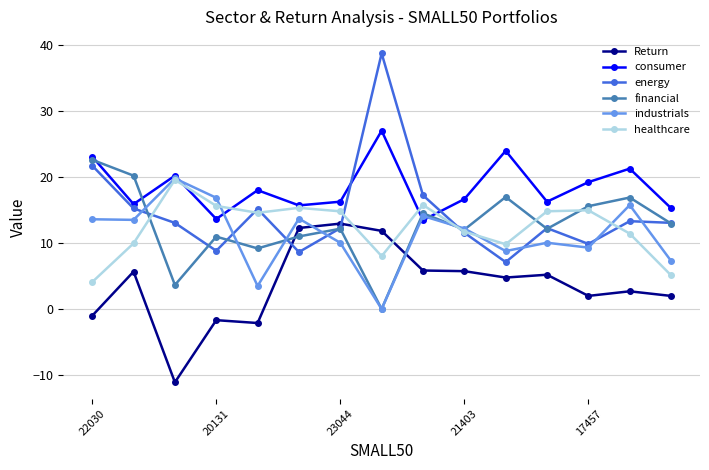

What are all the series names shown in the legend?

Return, consumer, energy, financial, industrials, healthcare